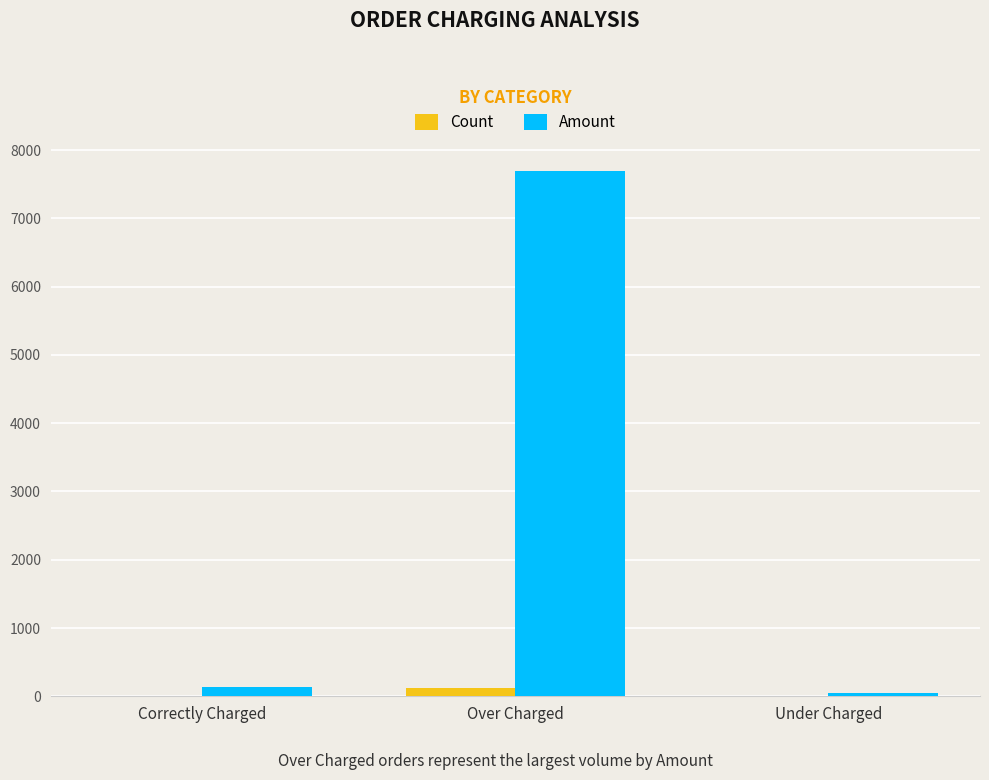

At which label does Count reach its peak?

Over Charged